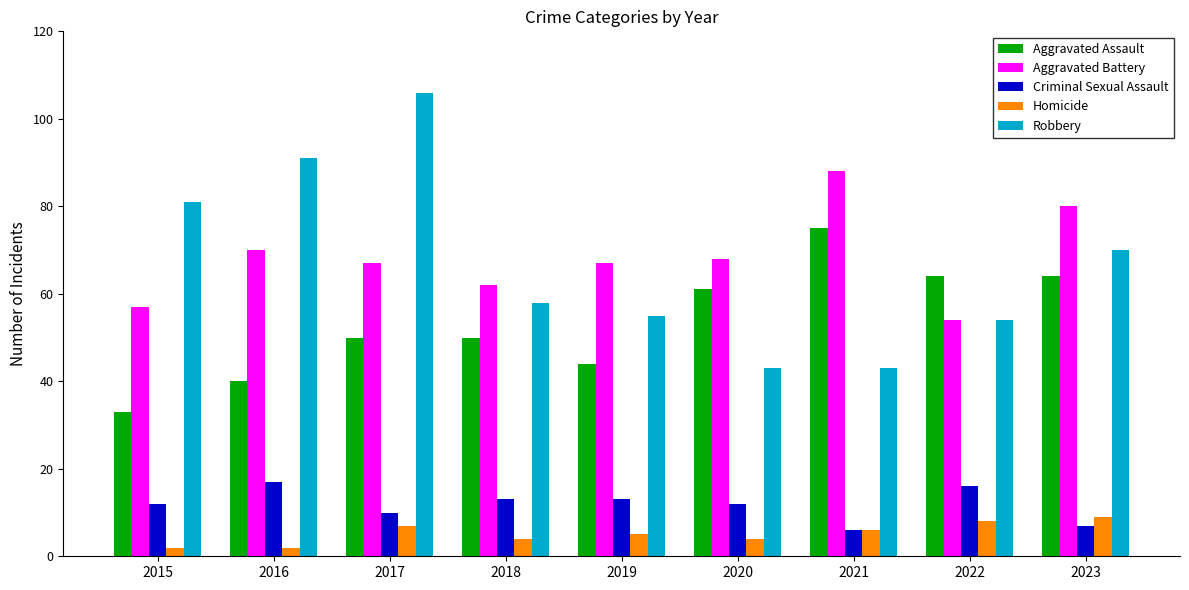

How many series are shown in this chart?

5